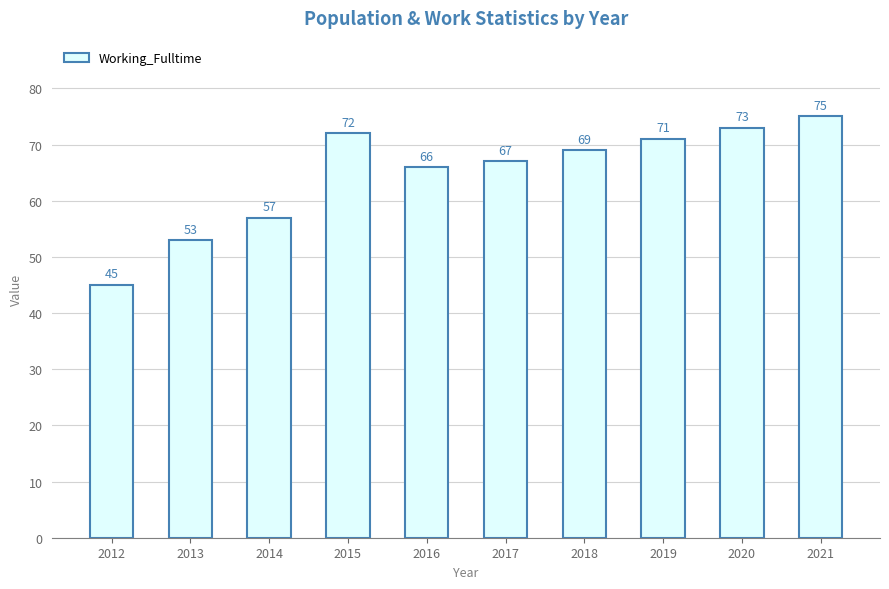

What is the ratio of the value at 2019 to the value at 2017?

1.1